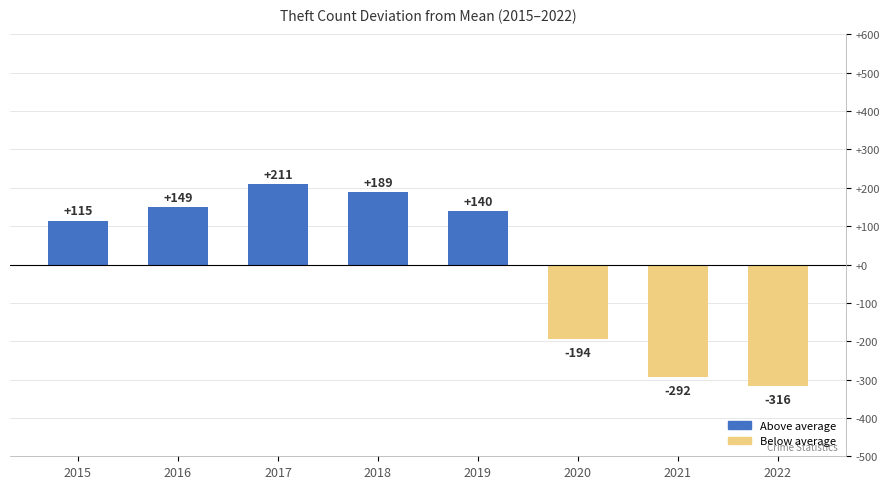

Which label corresponds to the largest value in the chart?

2017